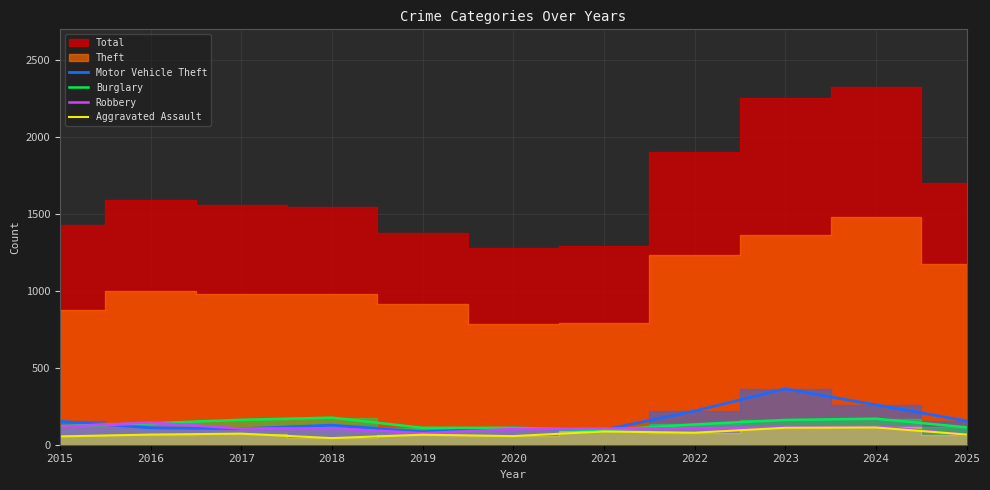

How many intersections are there between Motor Vehicle Theft and Burglary?

2